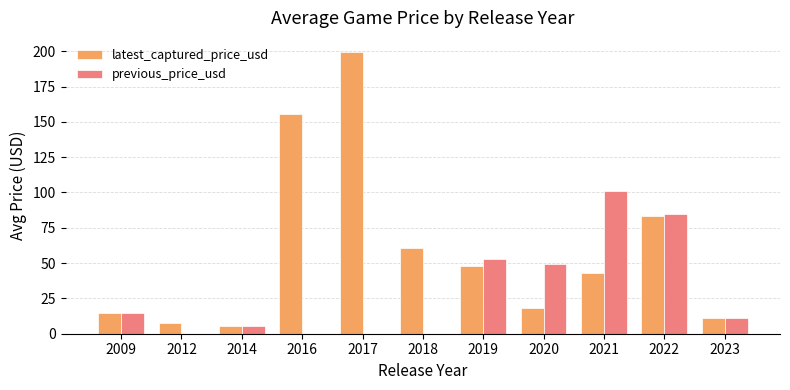

Which series has the largest total across all categories?

latest_captured_price_usd